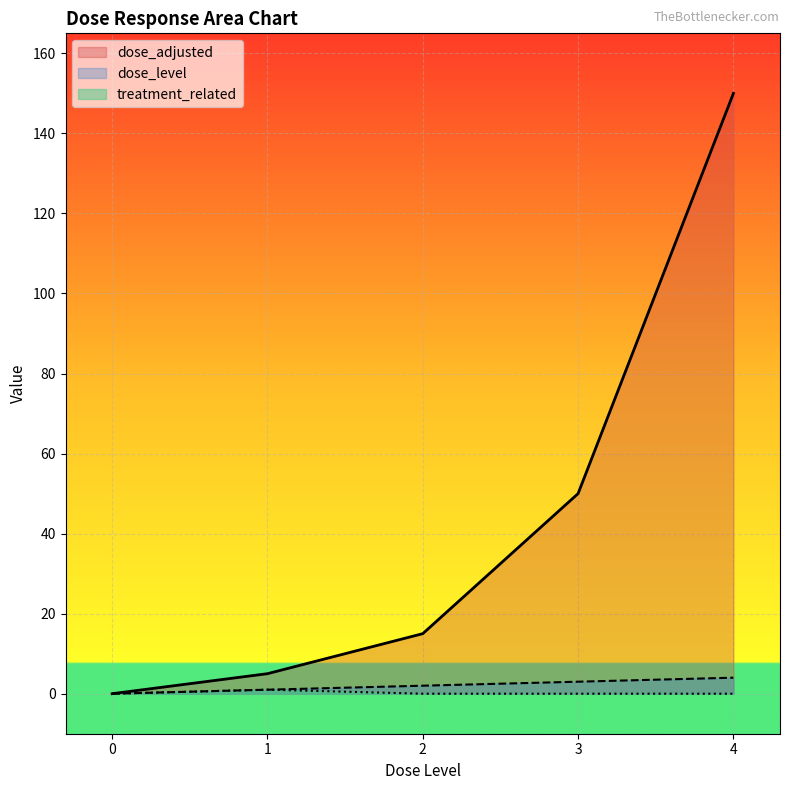

True or false: dose_adjusted and dose_level cross at least once.

False